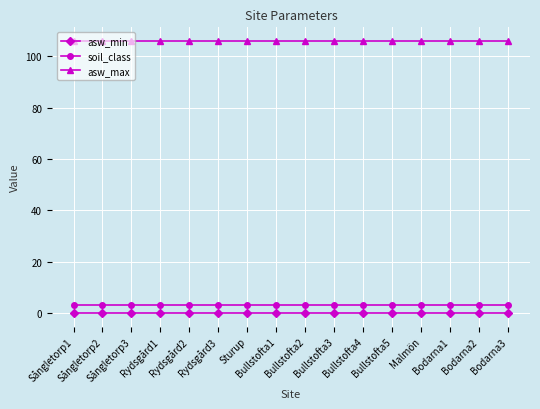

True or false: asw_max and soil_class cross at least once.

False